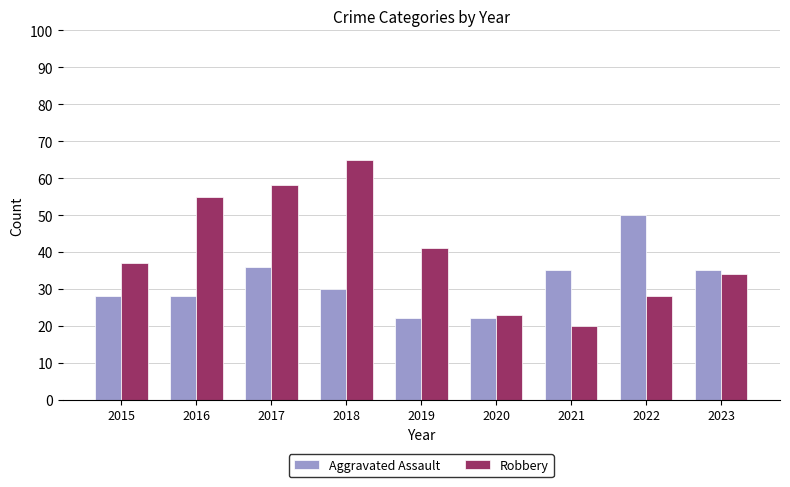

Does the chart contain any negative values?

No